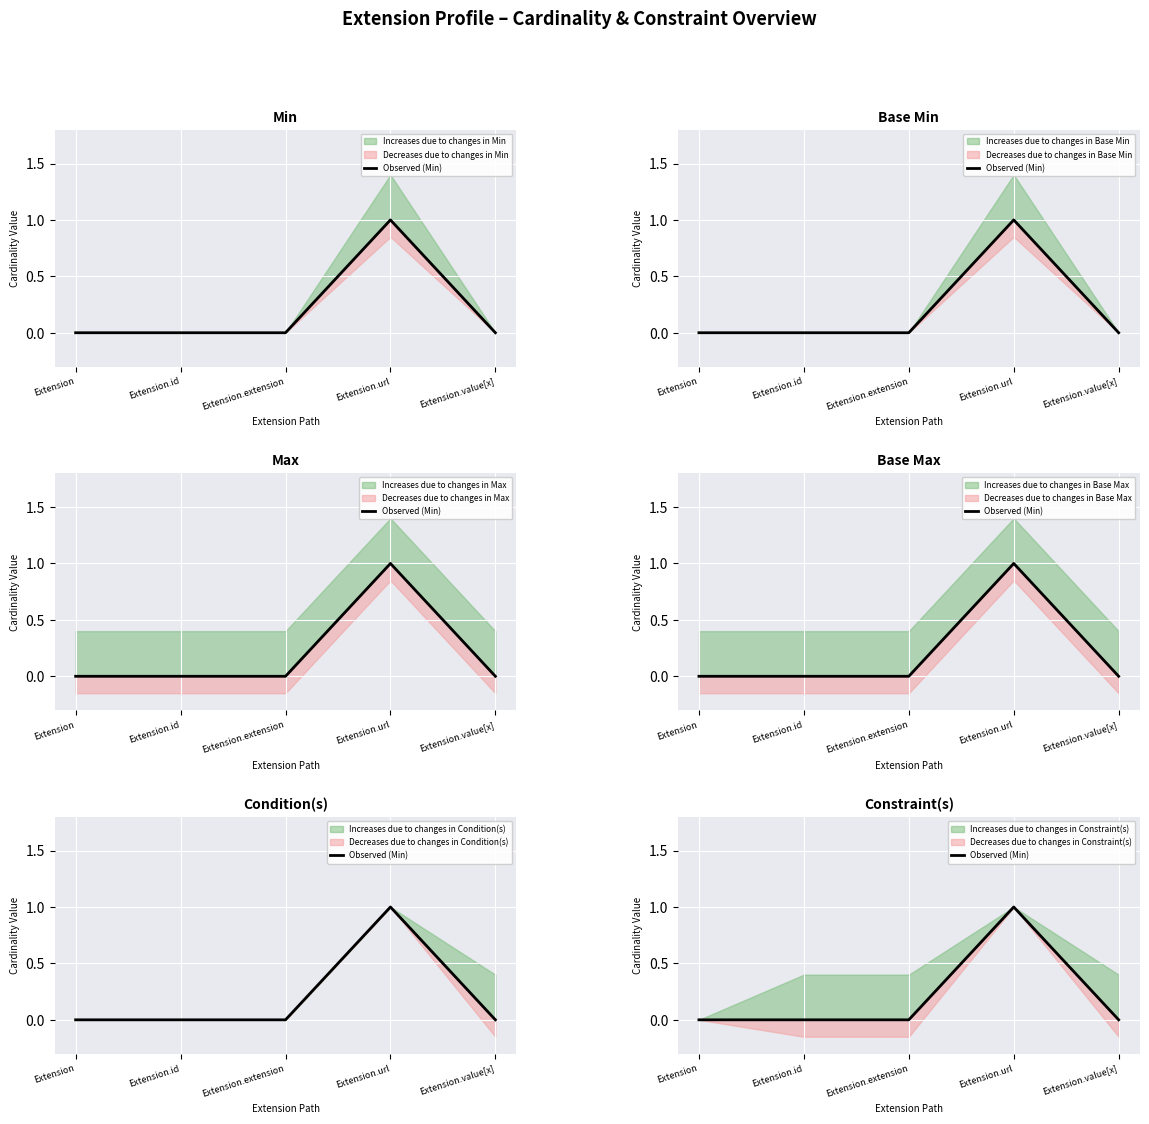

True or false: there are more than 0 points higher than both neighbors.

True